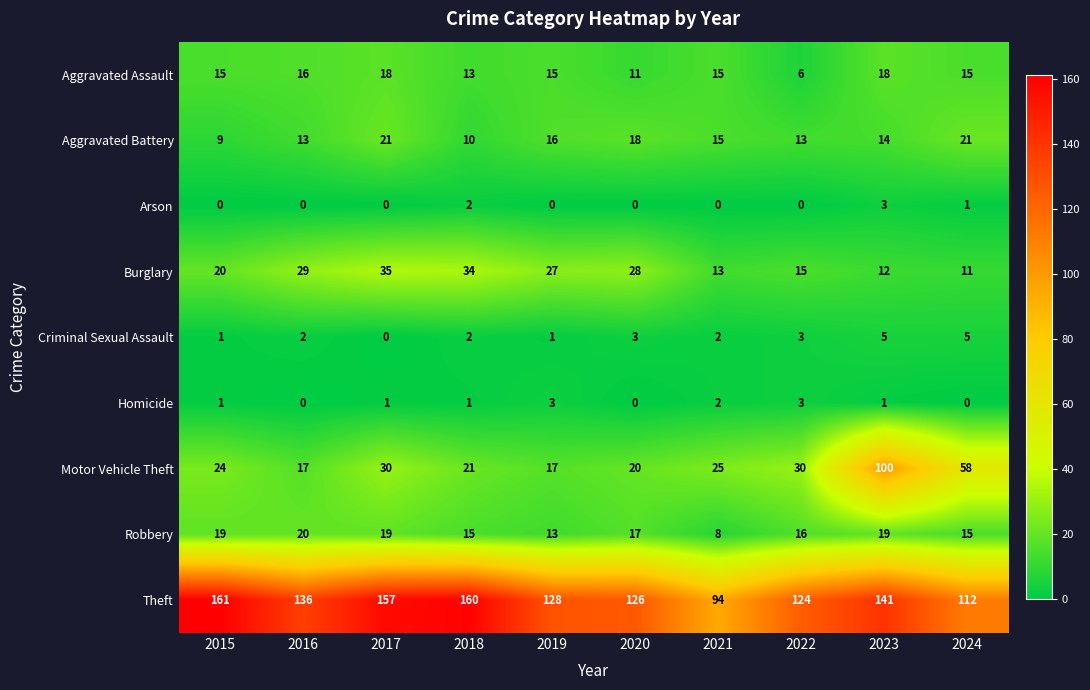

Which series has the largest range (max minus min)?

Motor Vehicle Theft